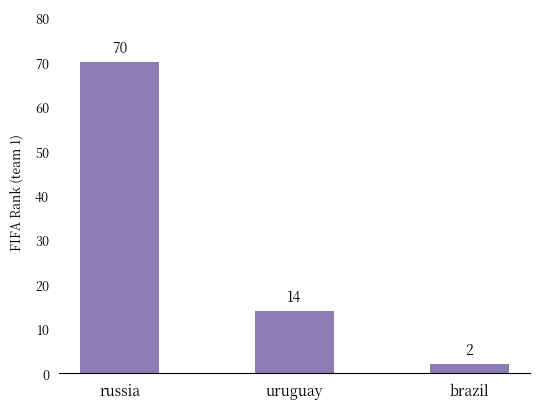

Reading left to right, list all the values displayed in this chart.

70	14	2